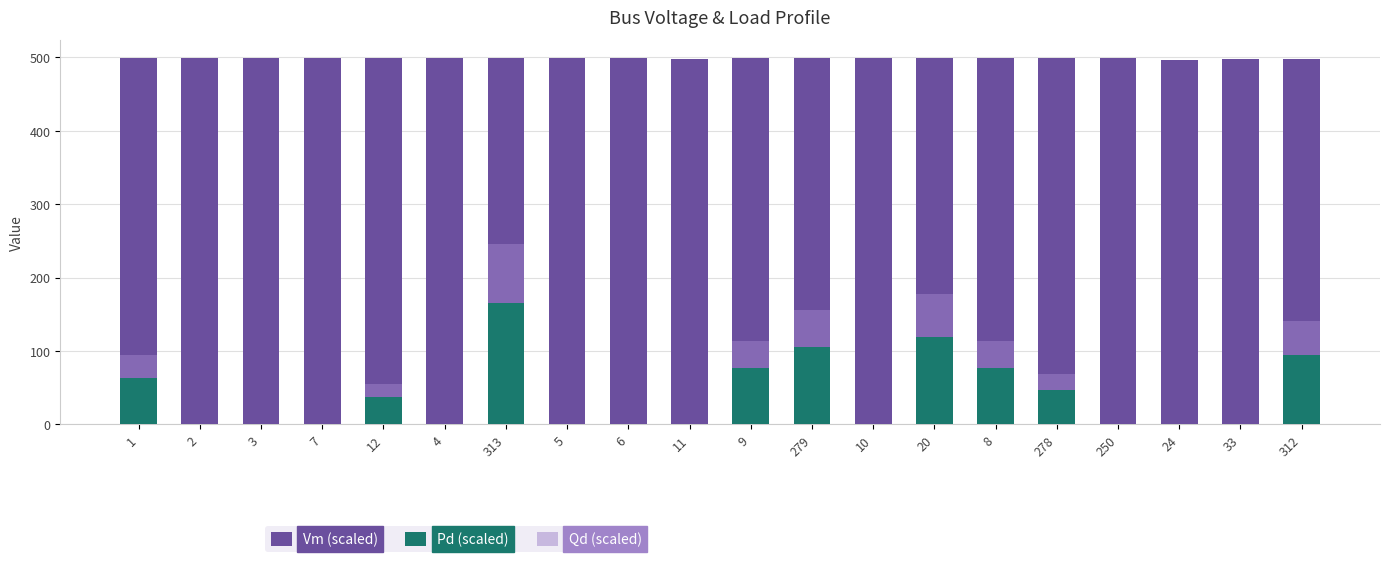

Reading left to right, transcribe all the data shown in this chart.

Vm (scaled): 499.0	499.0	498.9	499.0	498.9	499.1	499.2	499.1	498.9	497.4	499.0	498.9	498.8	499.0	499.0	498.8	498.7	496.8	497.3	497.4
Pd (scaled): 63.8	0.0	0.0	0.0	37.4	0.0	165.4	0.0	0.0	0.0	76.2	104.8	0.0	119.4	76.3	46.2	0.0	0.0	0.0	94.7
Qd (scaled): 30.9	0.0	0.0	0.0	18.1	0.0	80.1	0.0	0.0	0.0	36.9	50.8	0.0	57.8	36.9	22.4	0.0	0.0	0.0	45.9